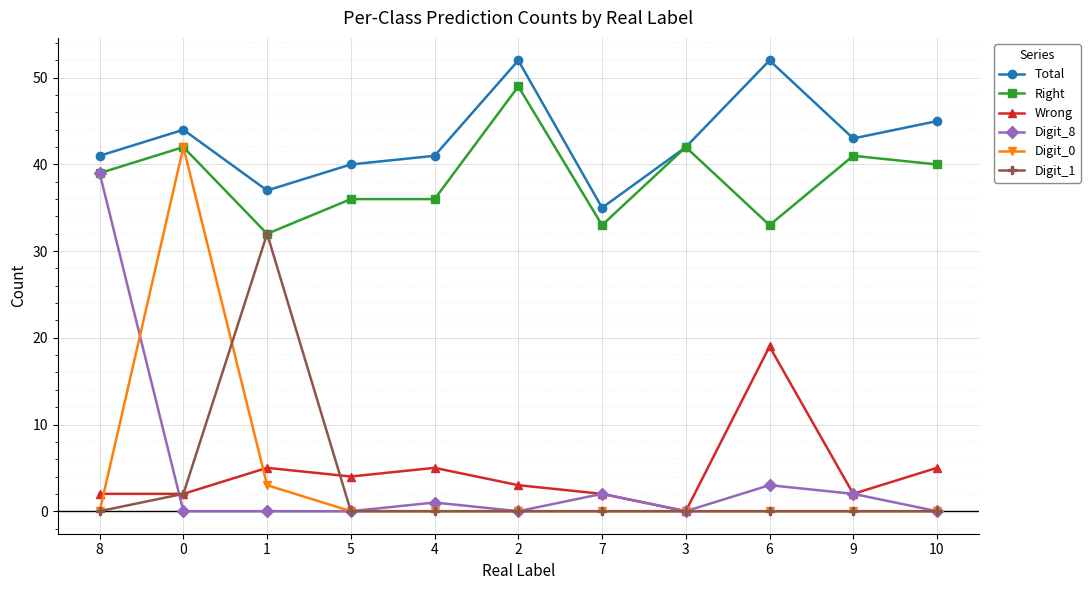

True or false: Right and Wrong intersect in this chart.

False